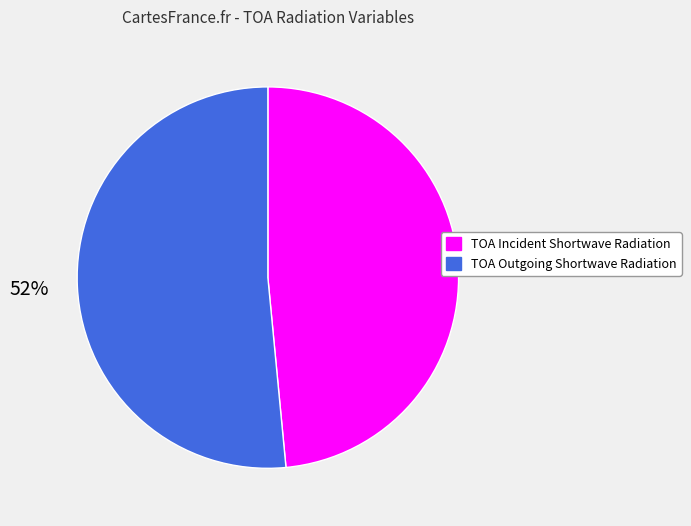

What percentage is the TOA Incident Shortwave Radiation slice, to the nearest percent?

48%